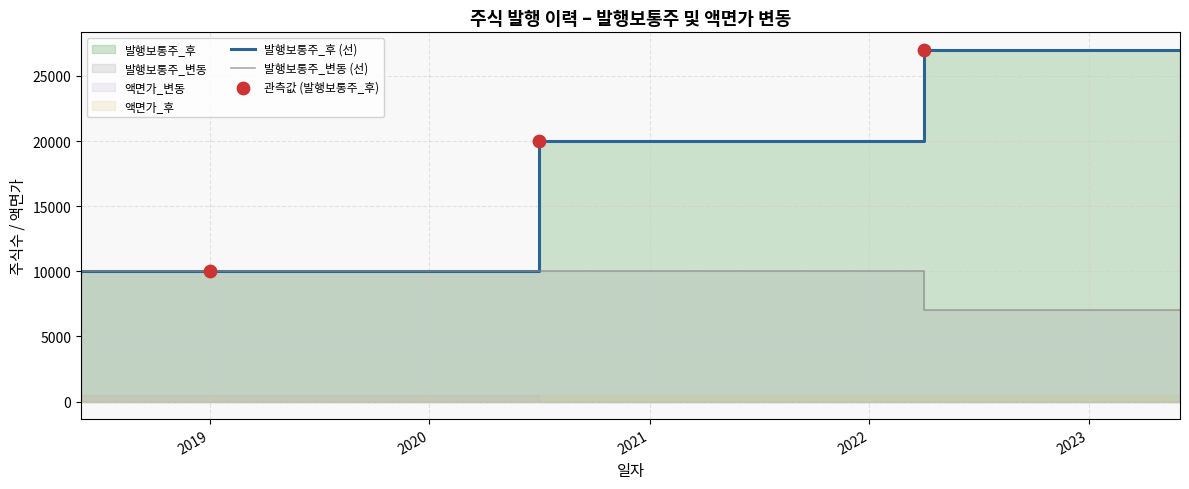

At how many categories does at least one series exceed 25654?

1